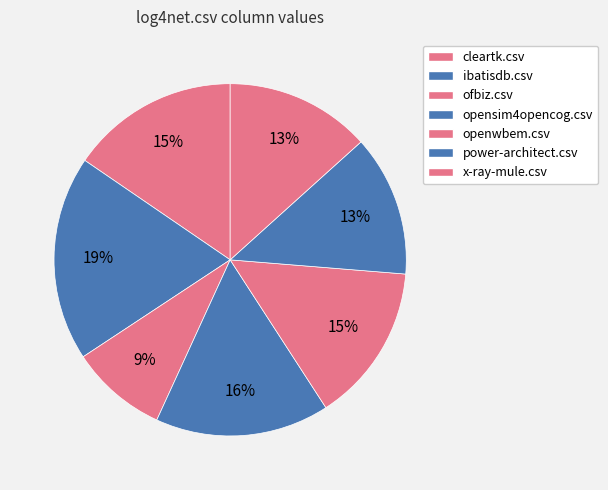

True or false: cleartk.csv accounts for 15% of the total.

True